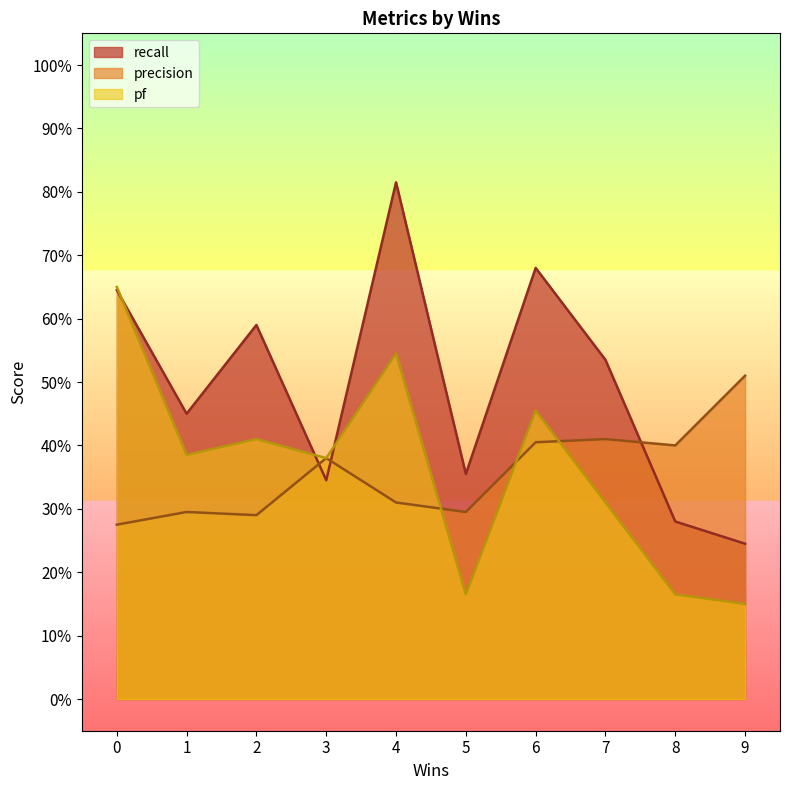

What are all the series names shown in the legend?

recall, precision, pf